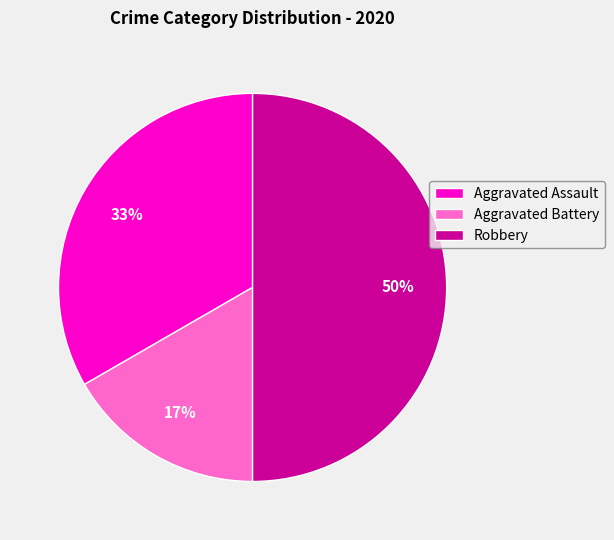

To the nearest percent, what portion does Robbery represent?

50%